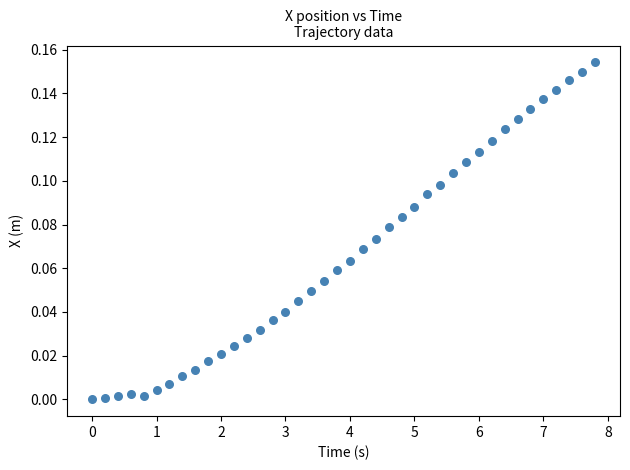

What is the range of X values (max minus min)?

7.8